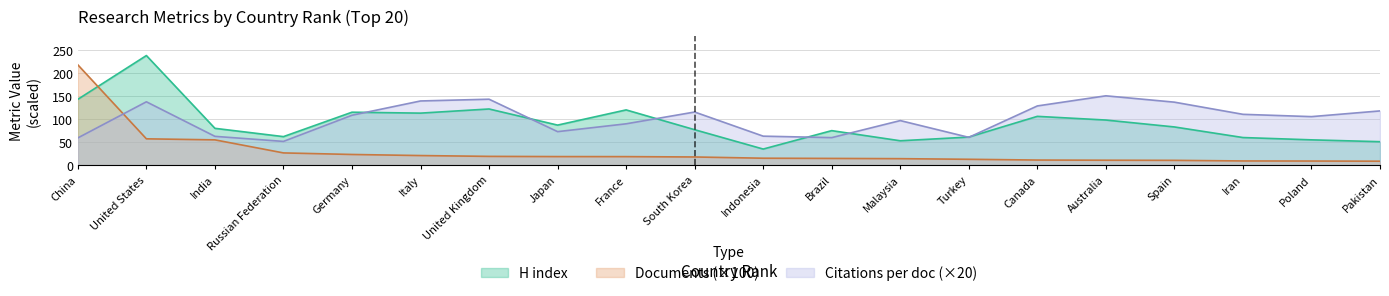

What is the sum of the H index values at Australia and United Kingdom?

220.0